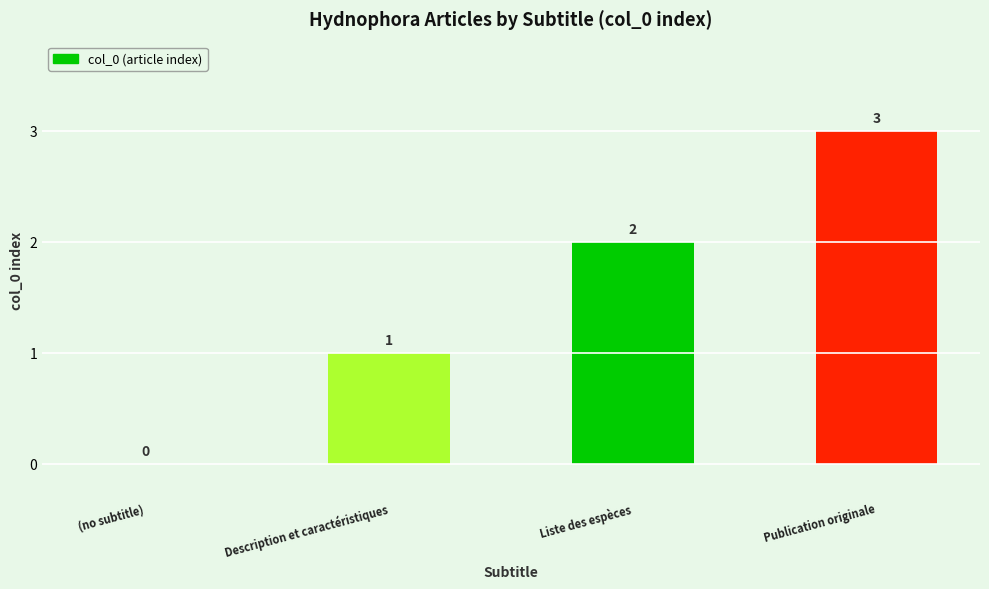

What is the sum of all values?

6